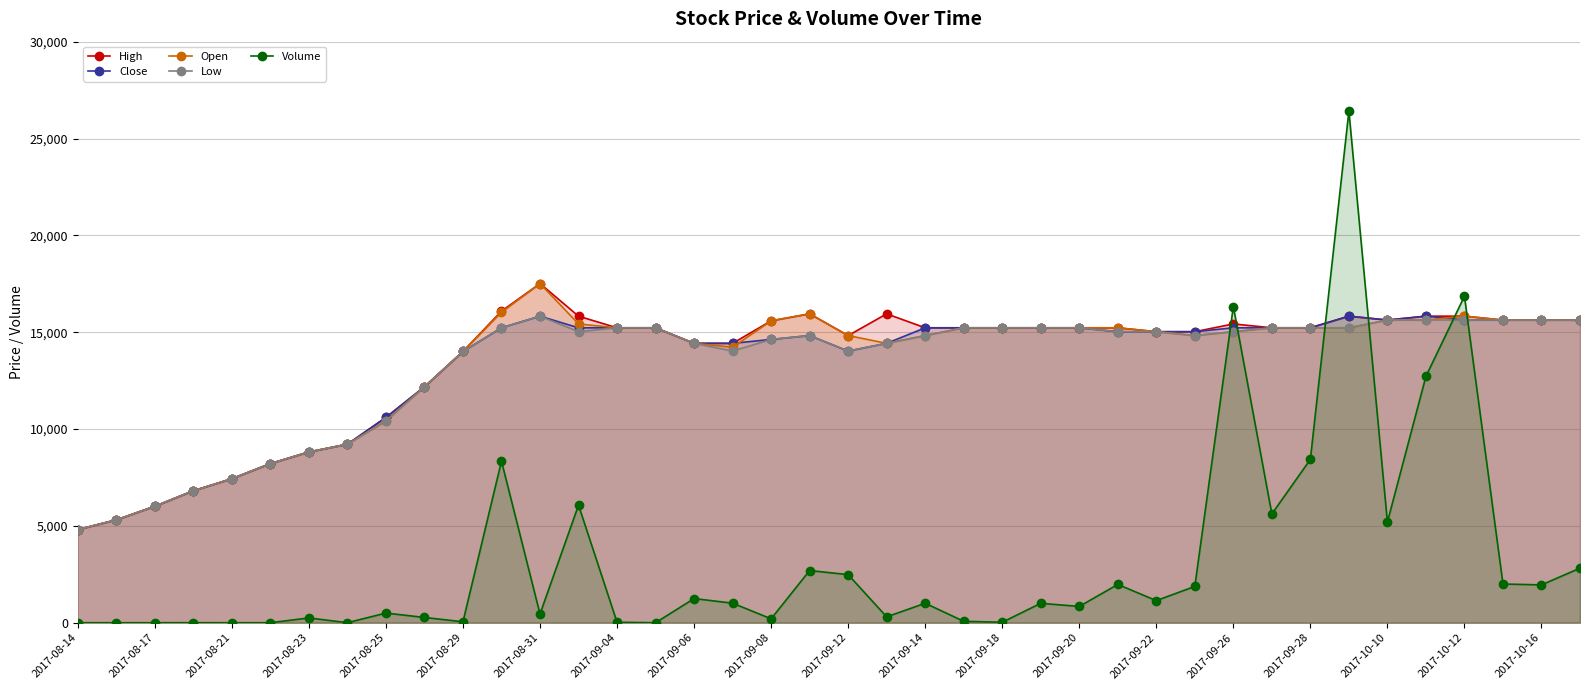

The value of Close at 37 is 26563. True or false?

False